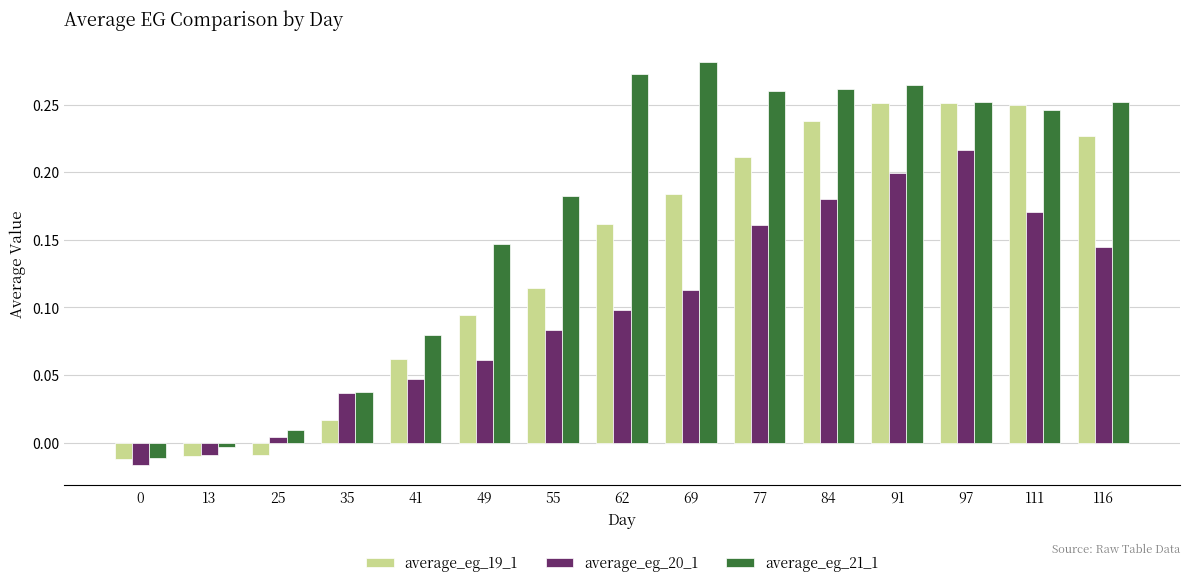

Which series has the largest total across all categories?

average_eg_21_1